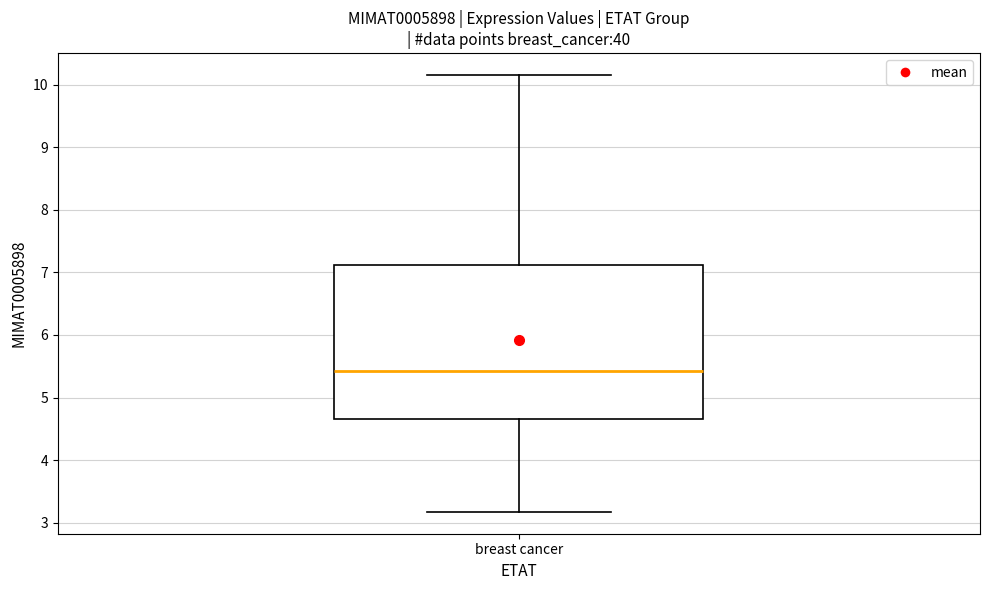

Transcribe this box plot: give where the median line is, the range the box spans, and where the two whiskers end, as read against the y-axis. The values are not printed on the chart, so give them approximately, as read against the axis.

median 5.4, box 4.7 to 7.1, whiskers 3.2 to 10.2